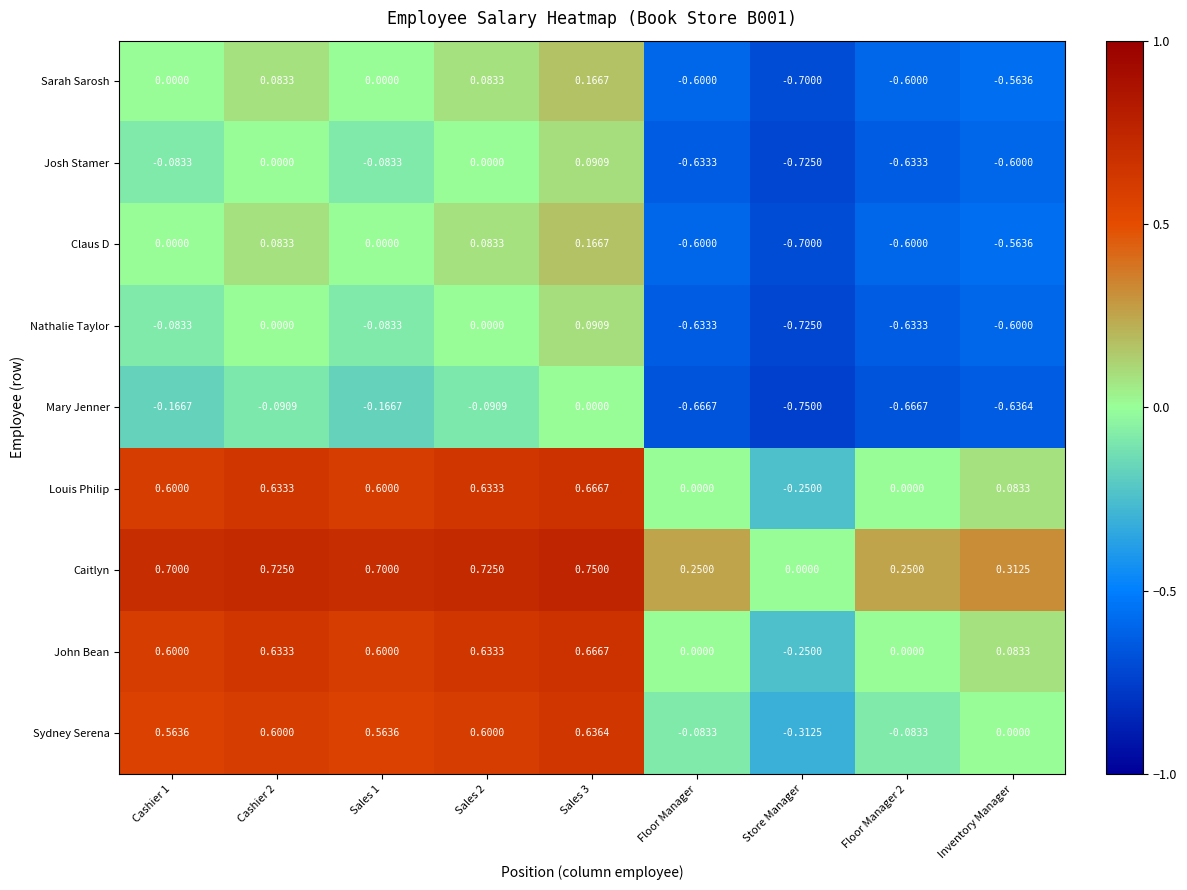

Which series has the widest spread of values?

Sydney Serena